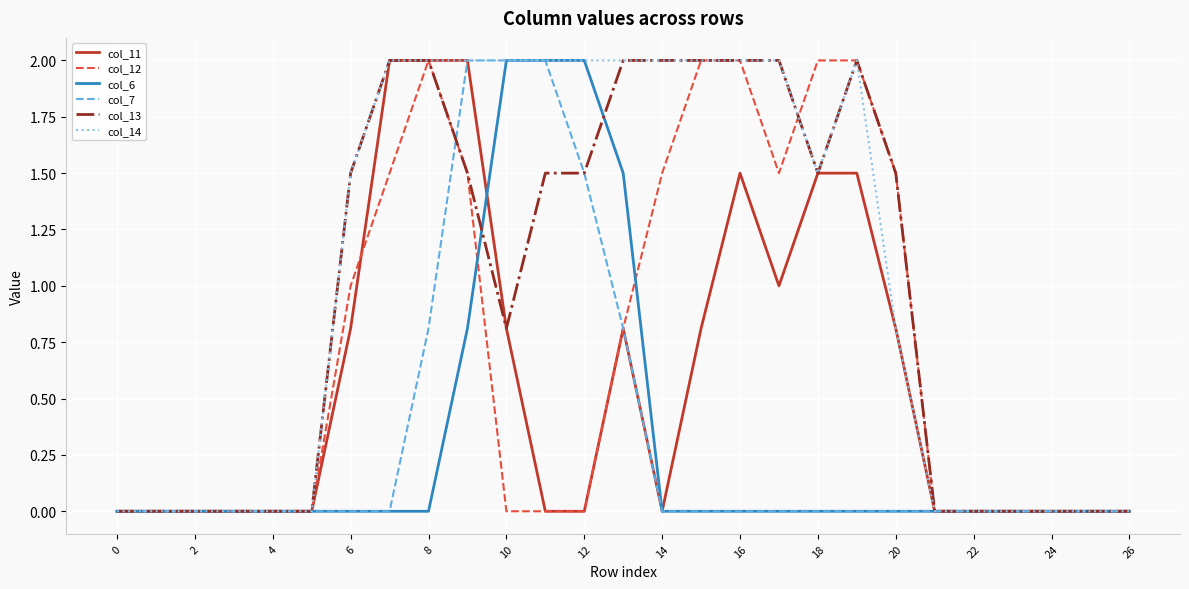

What is the difference between the maximum and second lowest values in the col_6 series?

2.0